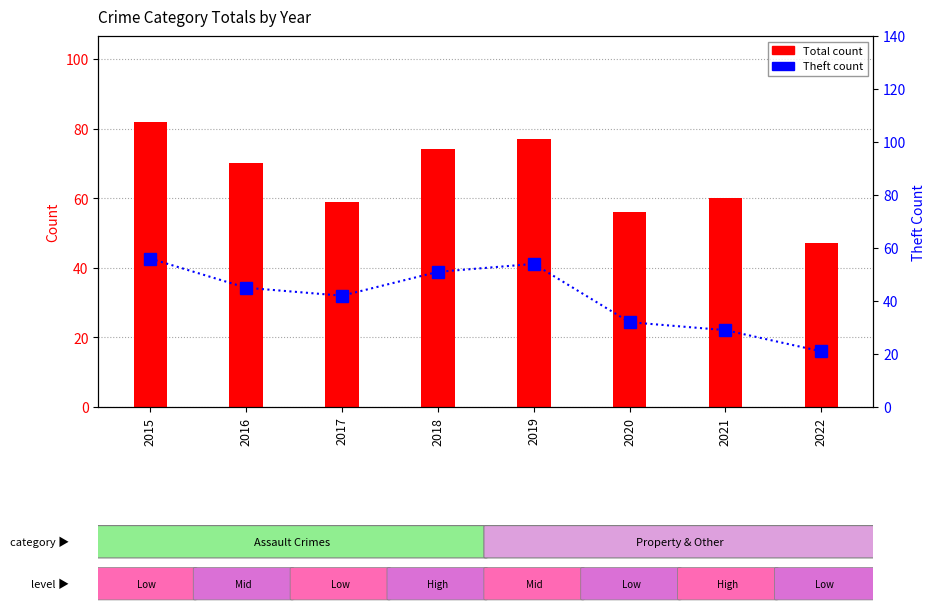

True or false: Theft has a value of 21 at 2022.

True